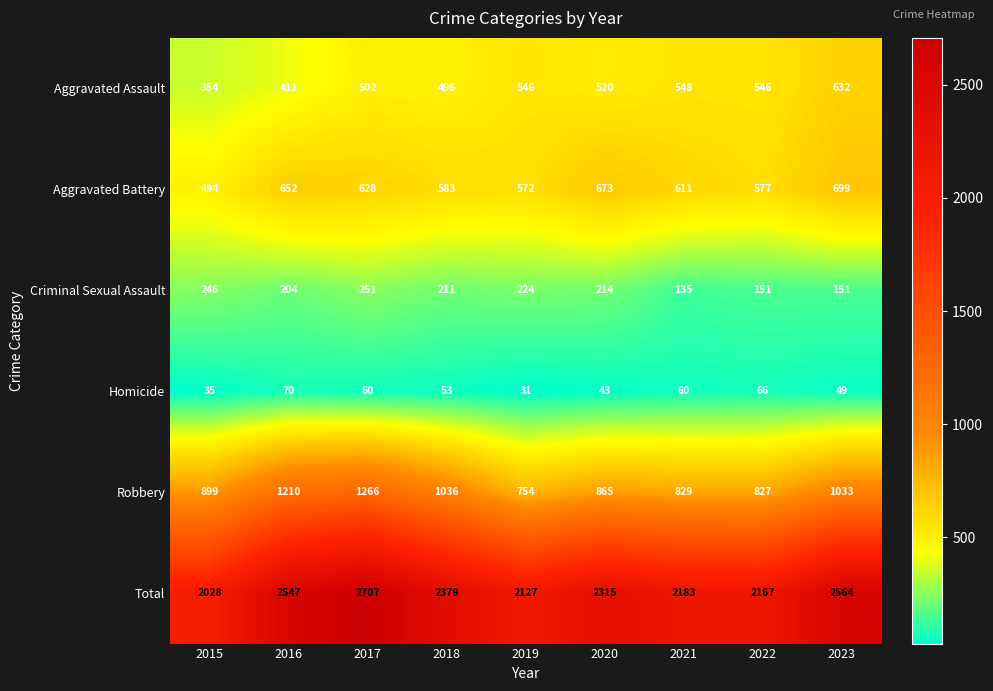

True or false: Aggravated Battery has a value of 739 at 2015.

False